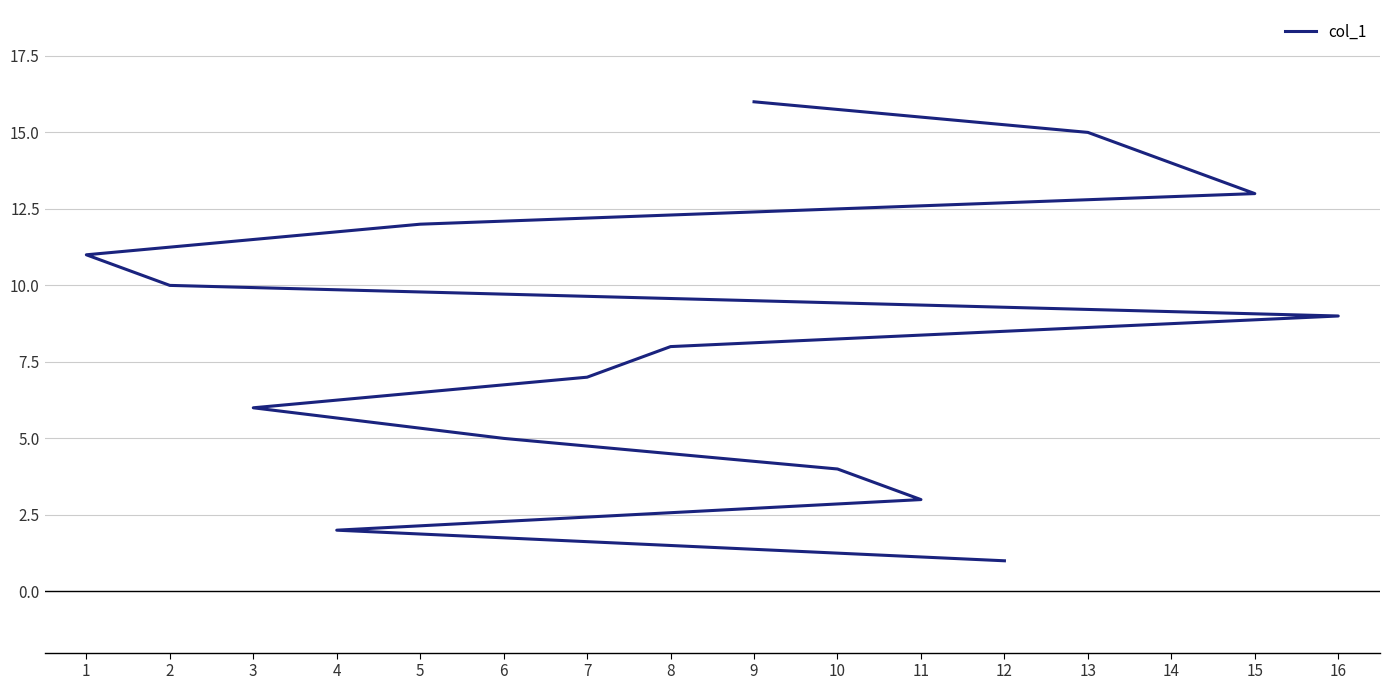

How many distinct data groups are displayed?

1